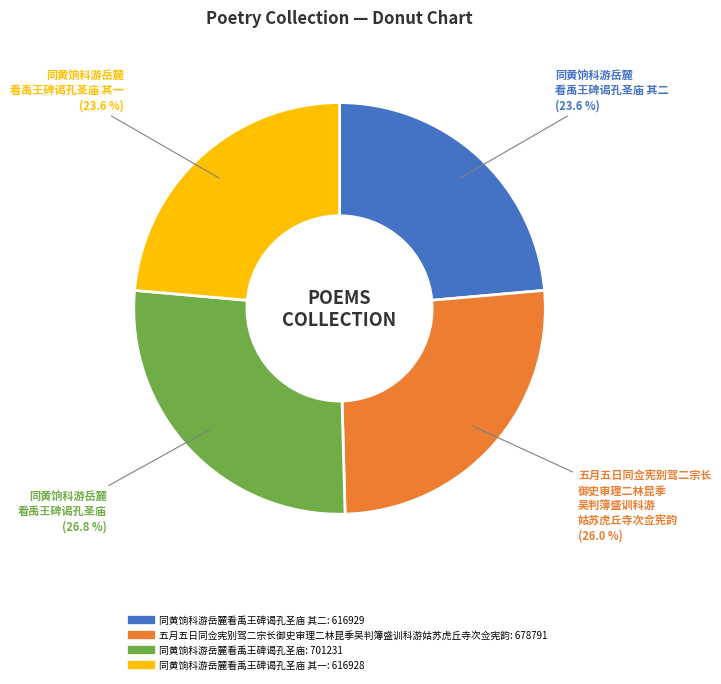

Is there a majority slice in this chart?

No